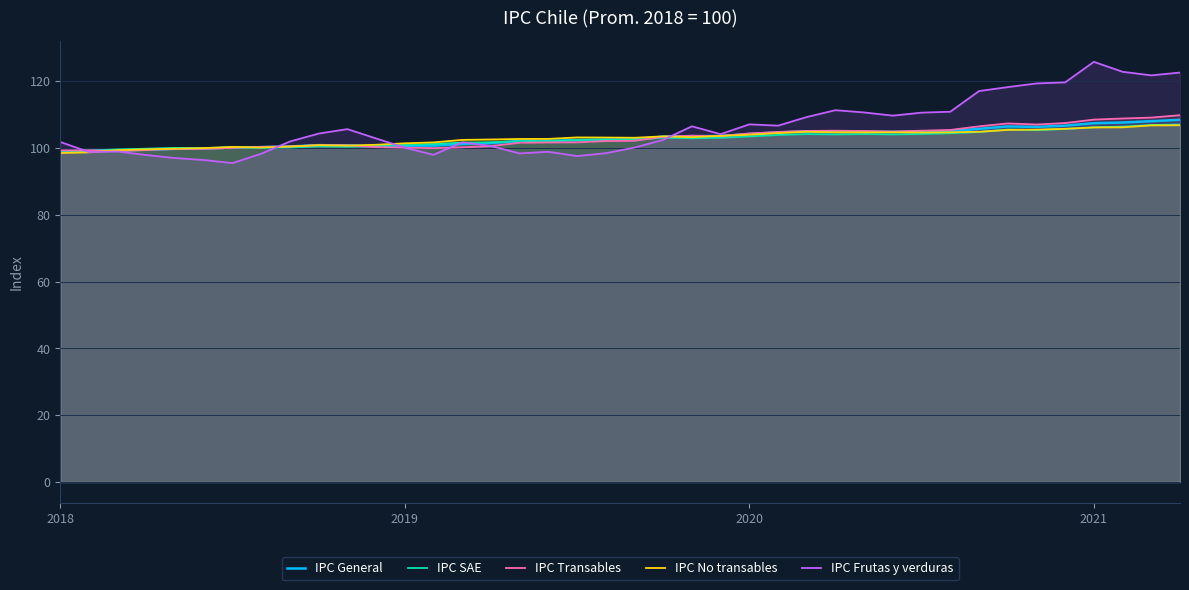

The value of IPC No transables at 10 is 100.8. True or false?

True